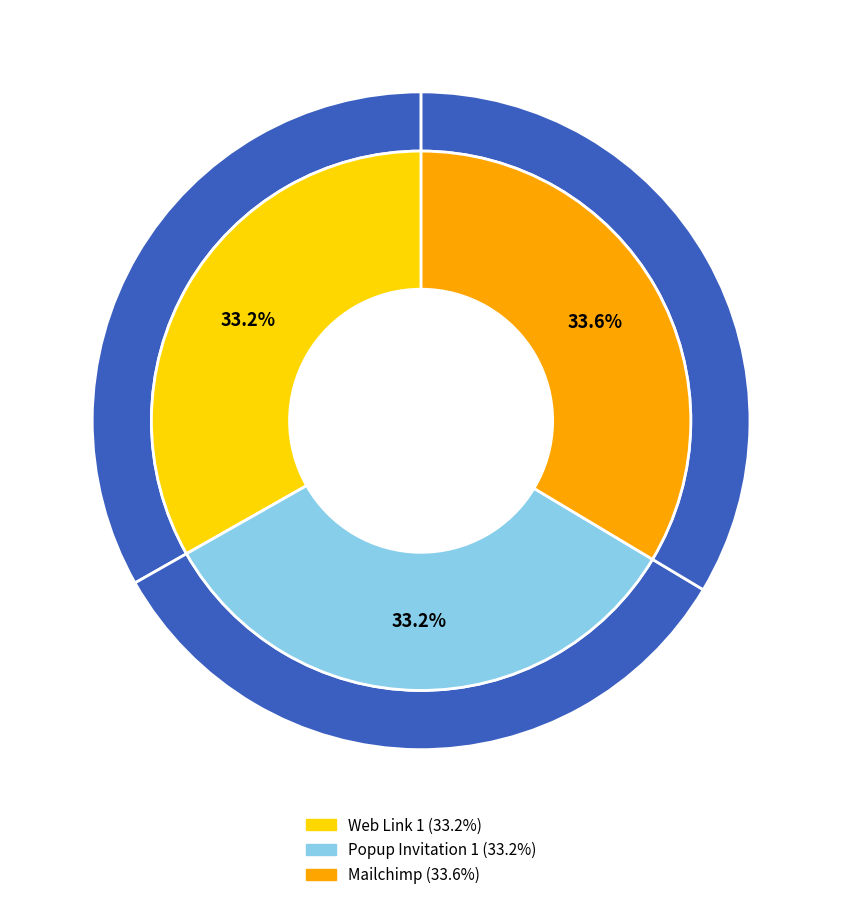

How many segments does this pie chart have?

3